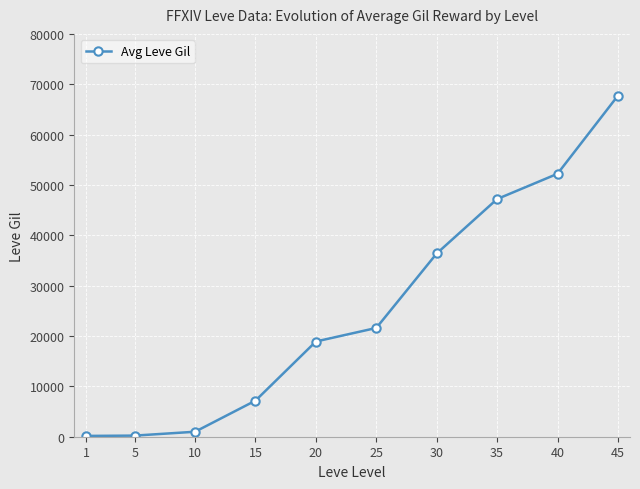

How many data points are less than 21600?

5